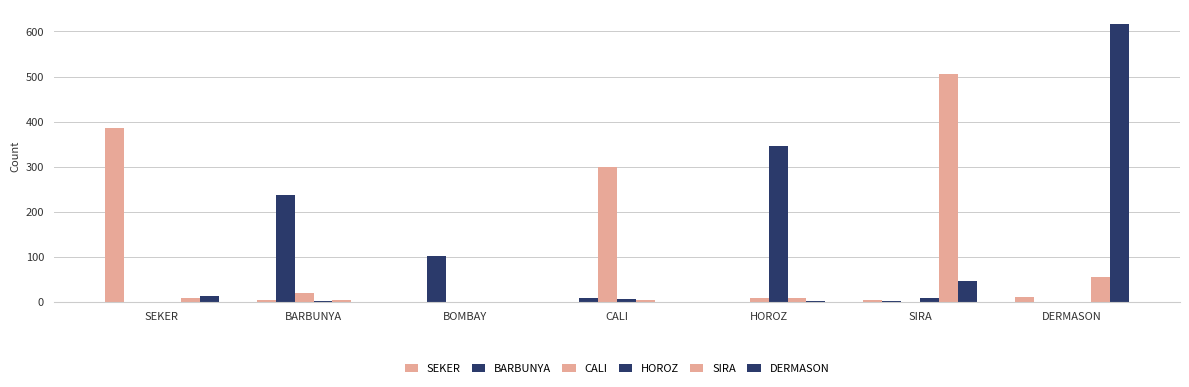

What is the approximate value of HOROZ at SIRA, to the nearest 5?

10